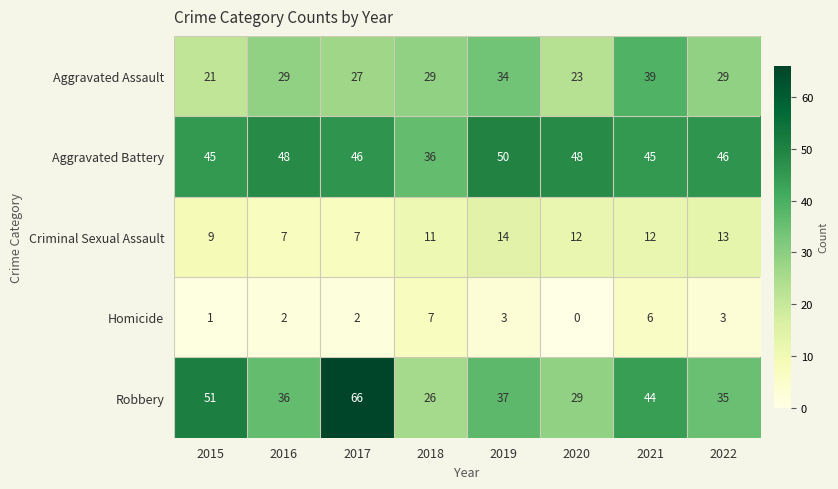

Where does the Aggravated Battery series first go above 46?

2016